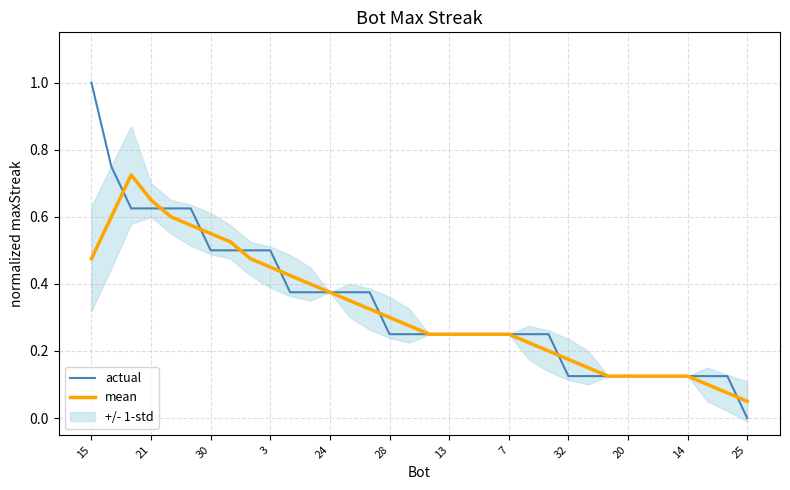

What is the sum of the mean values at 7 and 26?

0.7